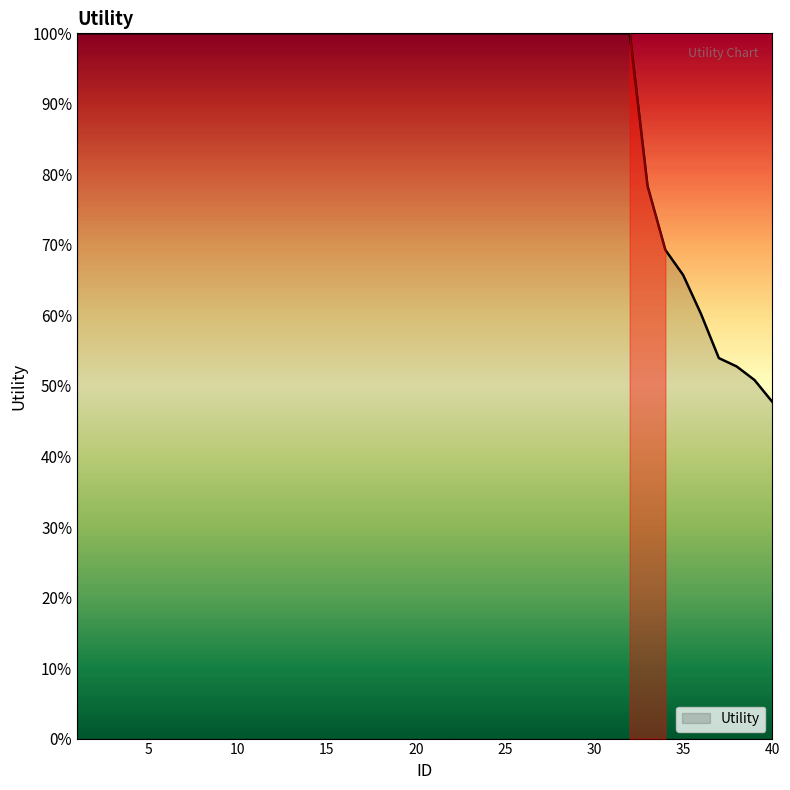

What is the minimum value shown in the chart?

47.7